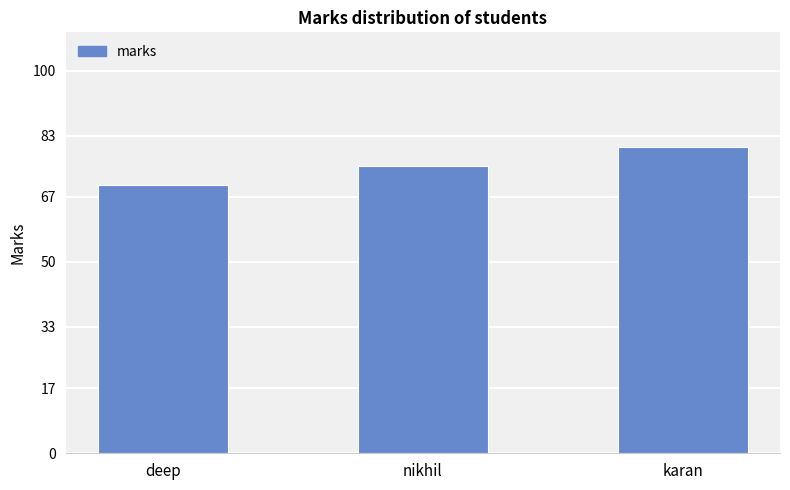

What is the ratio of the value at nikhil to the value at karan?

0.9